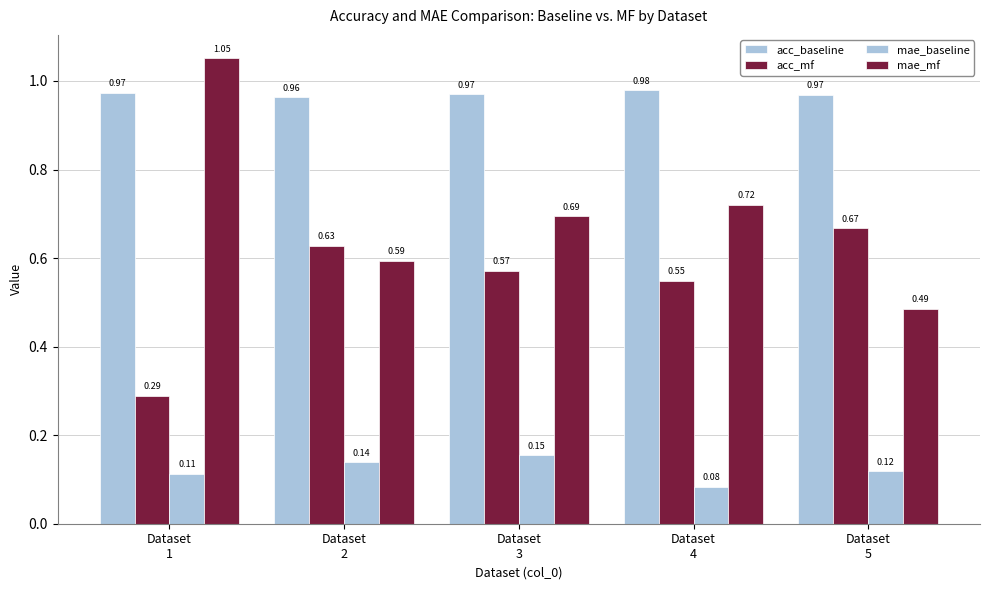

What is the sum of all acc_baseline values?

4.9